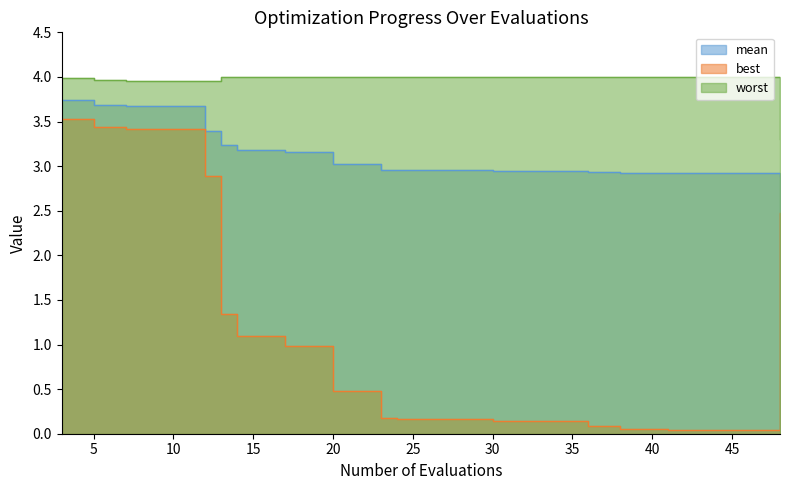

The mean series shows 1.6 at 45. True or false?

False